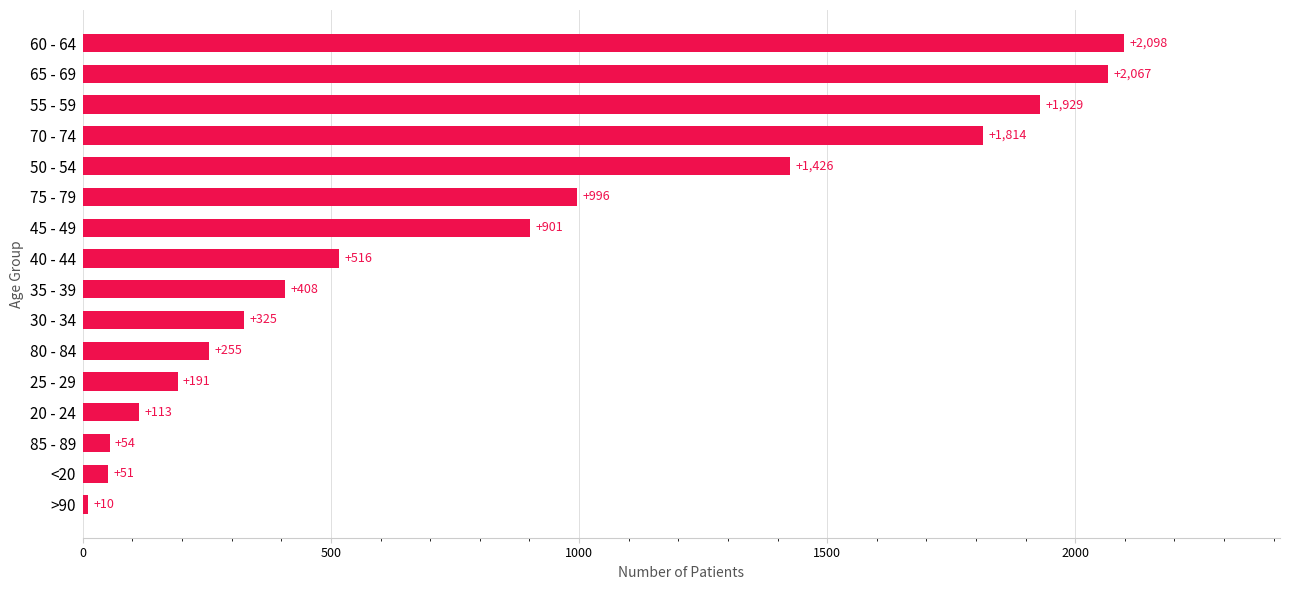

What is the average value?

822